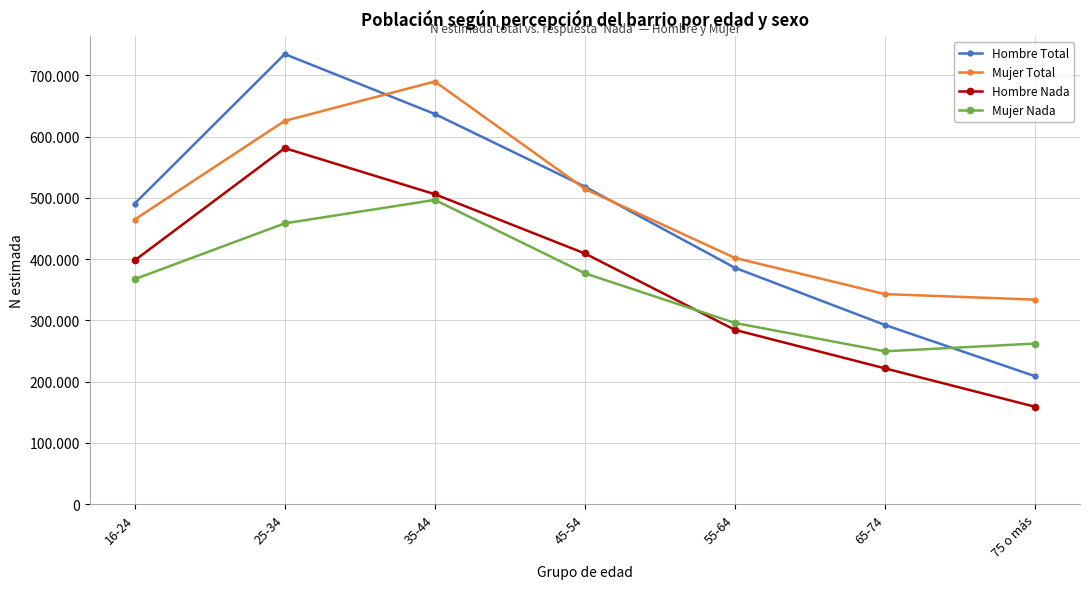

What are all the series names shown in the legend?

Hombre Total, Mujer Total, Hombre Nada, Mujer Nada